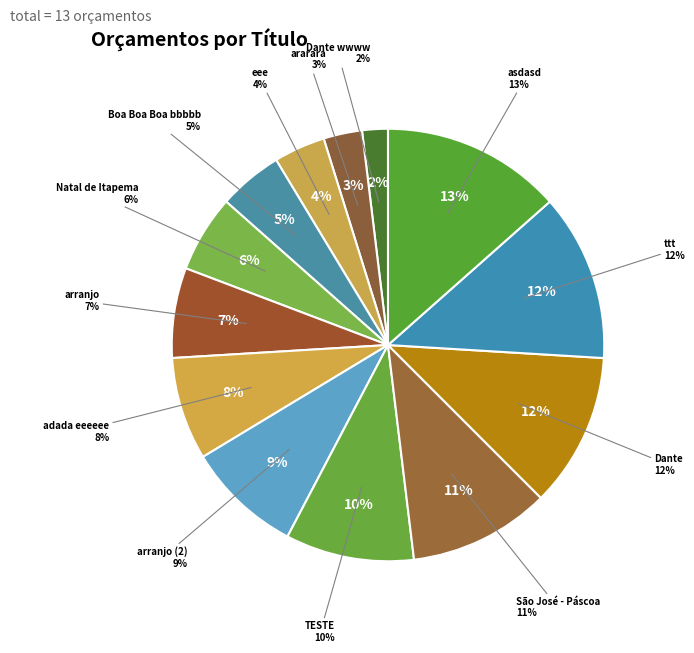

Is adada eeeeee the majority of the pie?

No